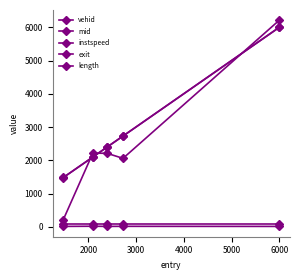

Which series has the largest total across all categories?

exit